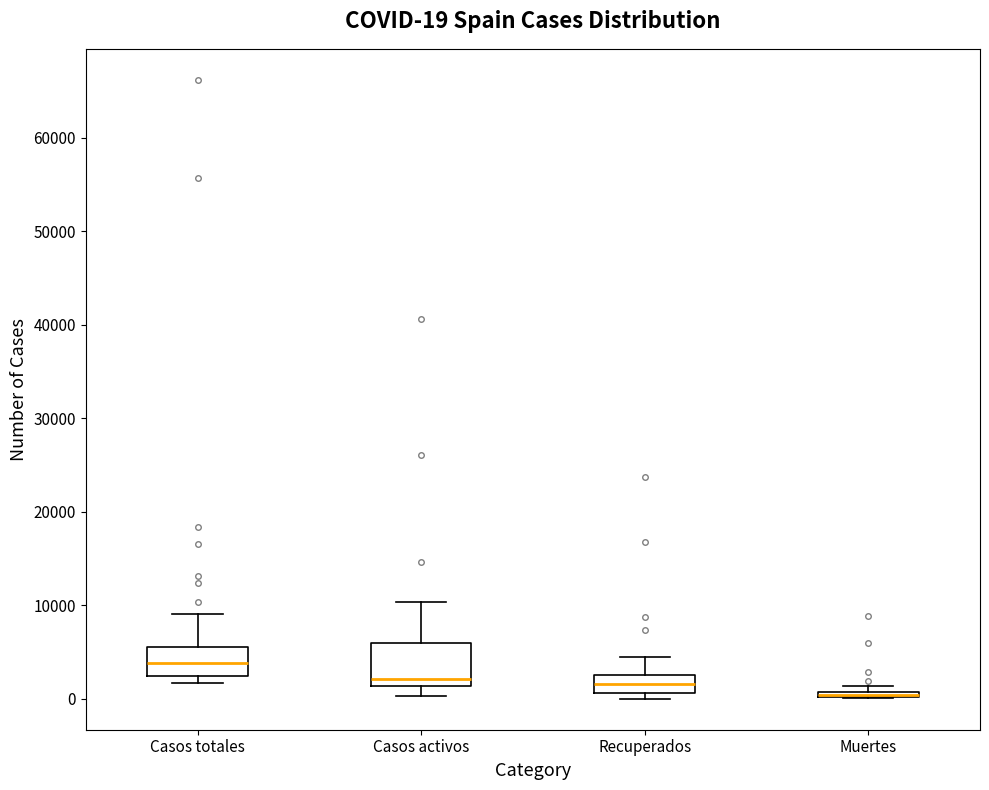

Which box is the tallest, from its lower edge to its upper edge?

Casos activos